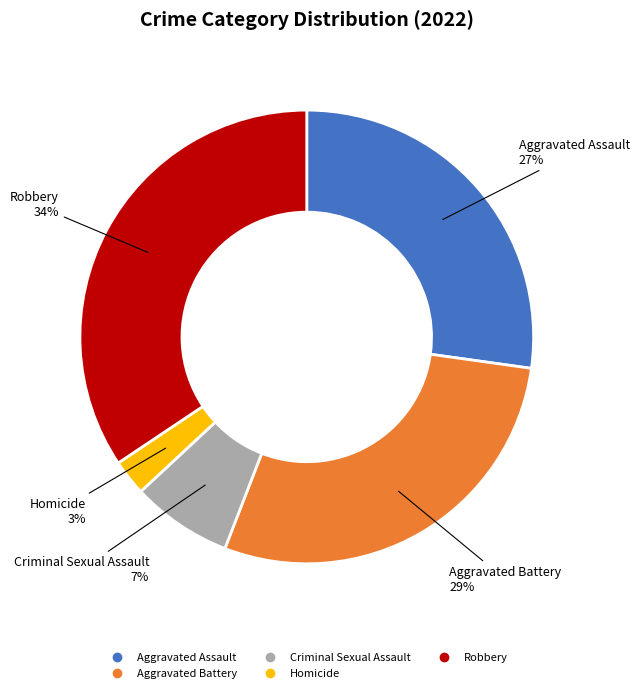

What percentage is the Robbery slice, to the nearest percent?

34%